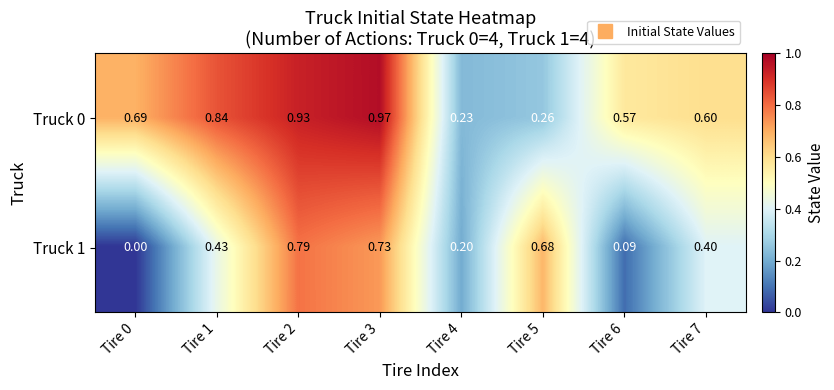

At how many categories does at least one series exceed 0?

8